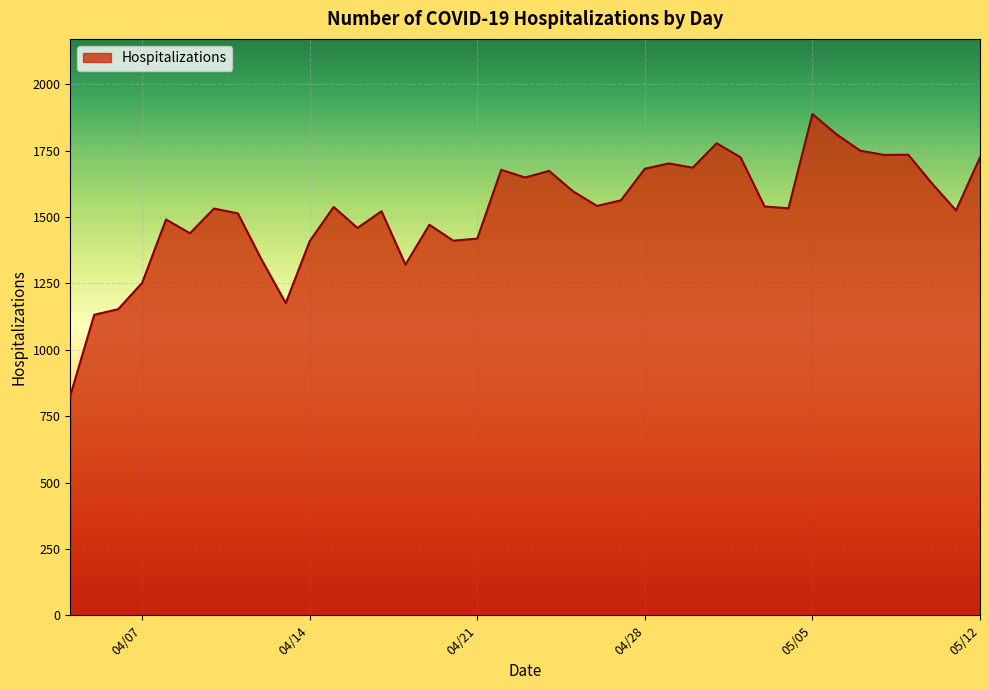

What is the maximum value shown in the chart?

1888